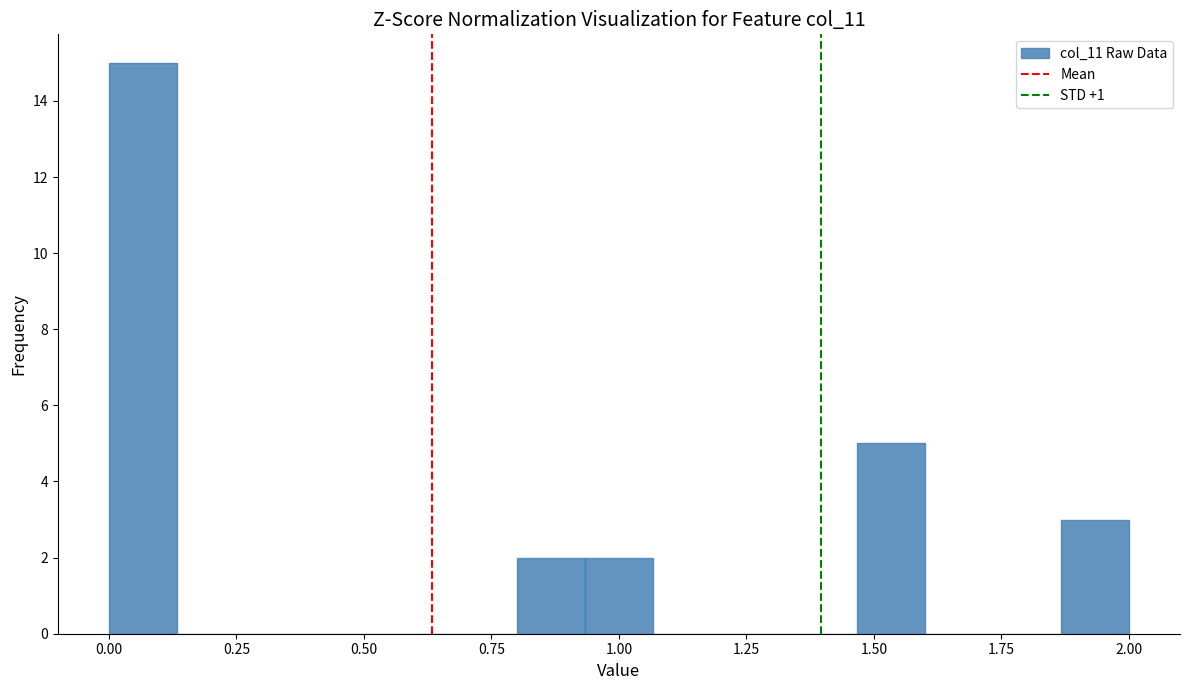

Read against the x-axis, roughly where is the centre of the tallest bar?

0.05